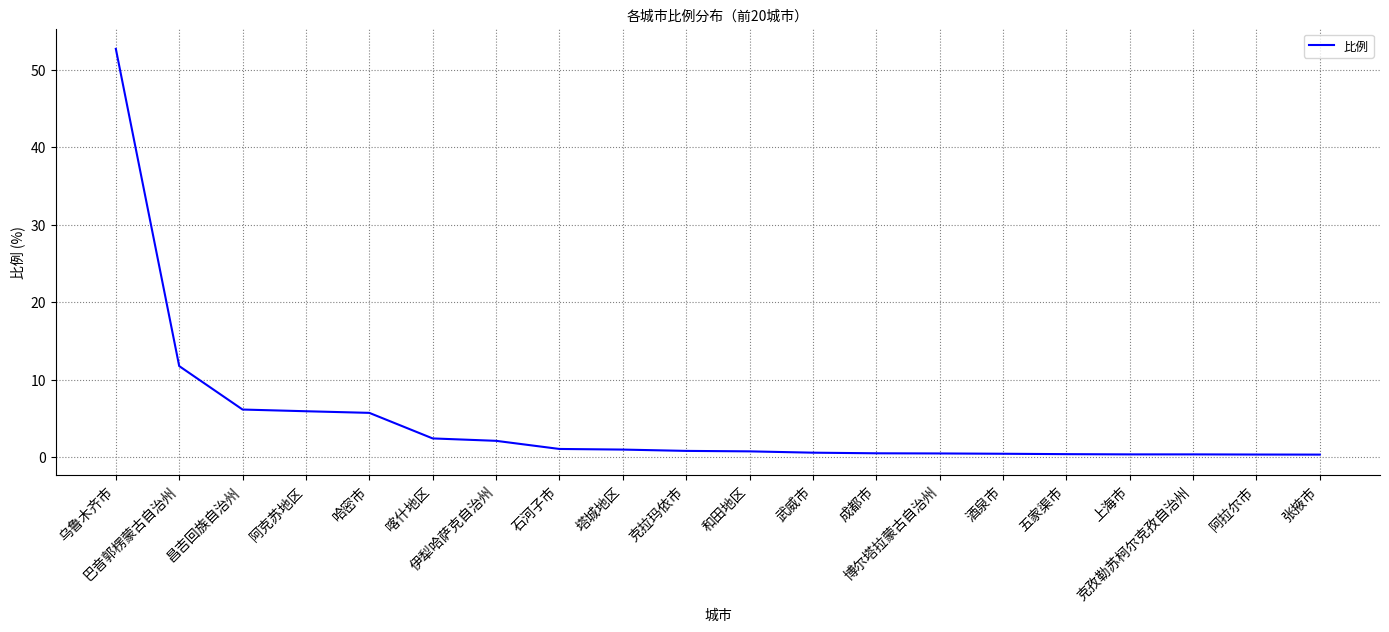

At which label is the value closest to 26?

巴音郭楞蒙古自治州